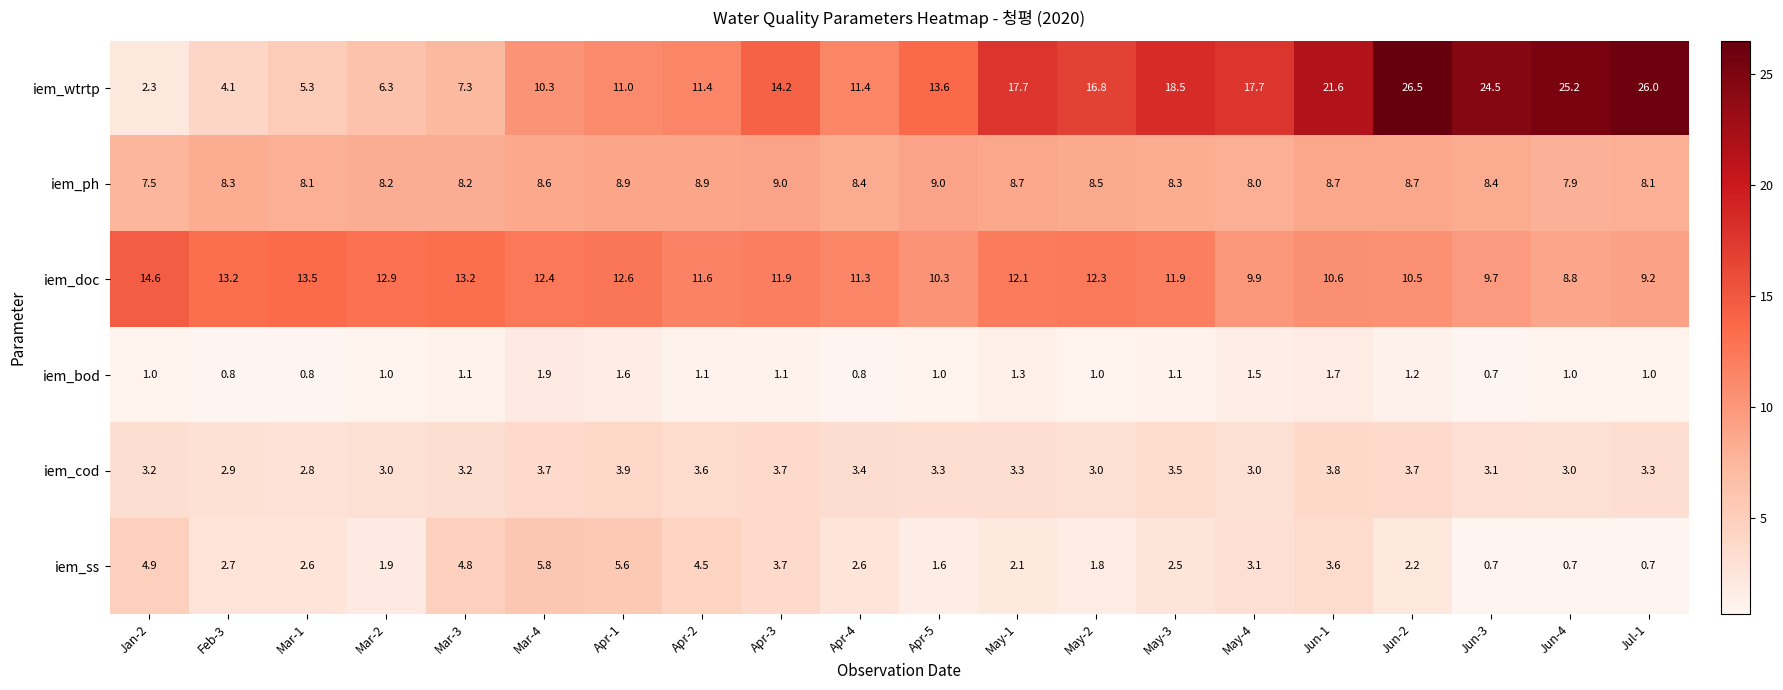

Where is iem_ph nearest to the value 8?

May-4